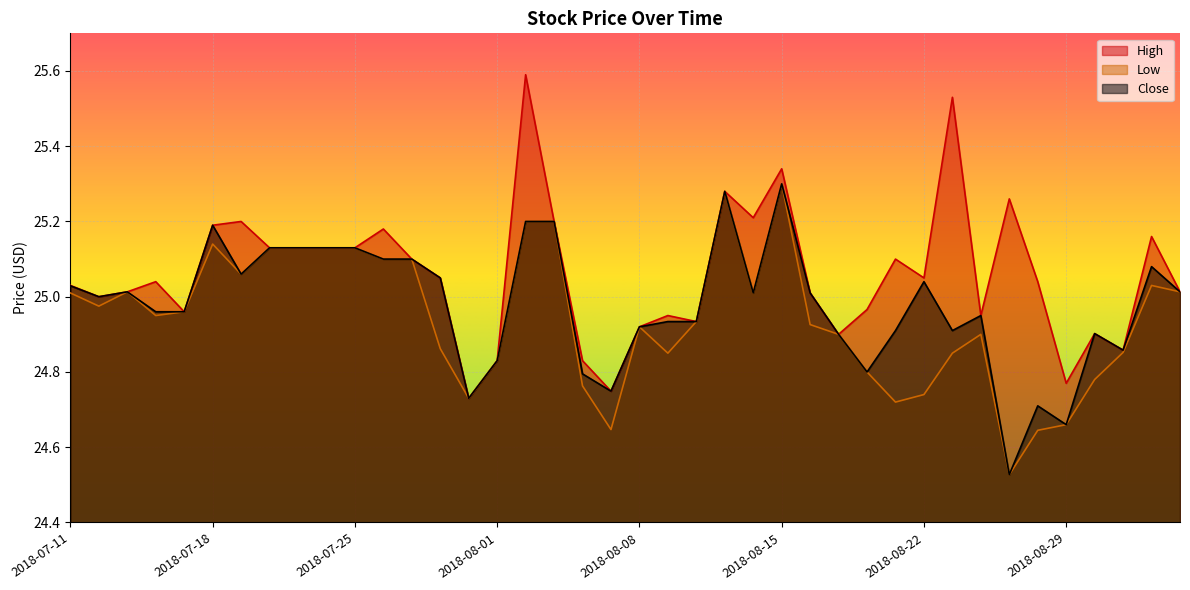

What is the greatest value displayed?

25.6